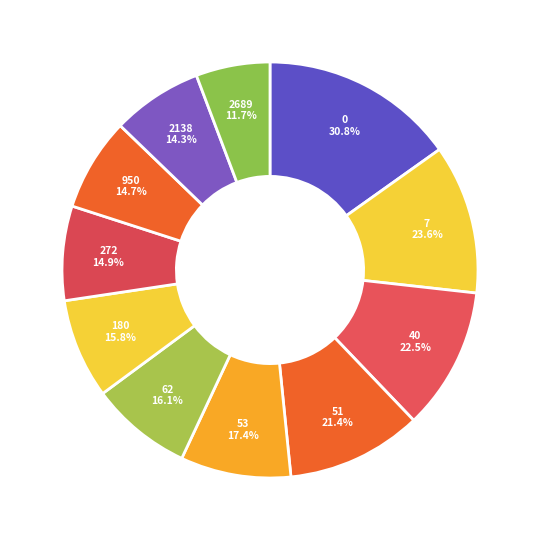

What is the smallest slice in the pie chart?

2689